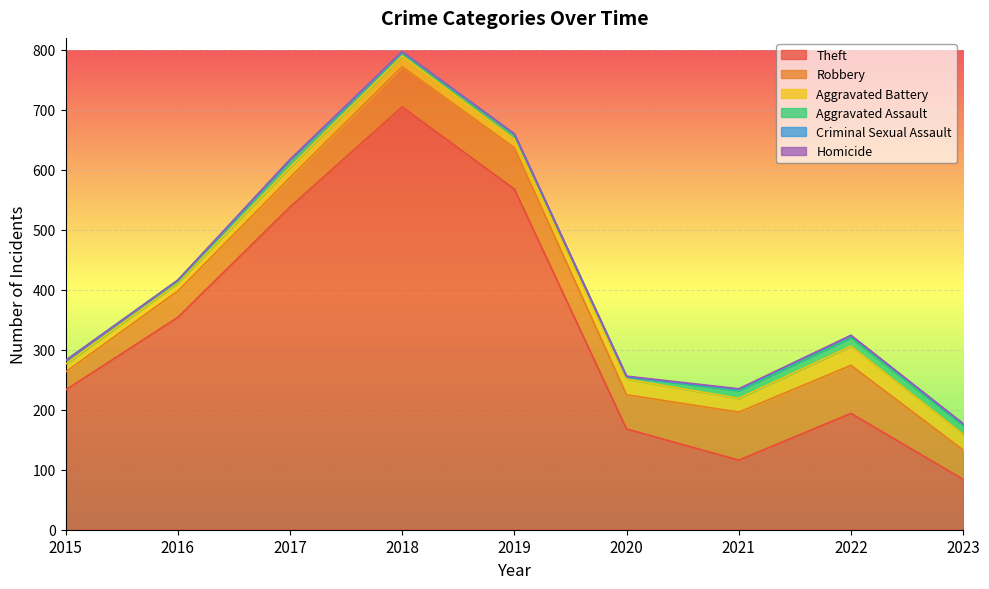

True or false: Homicide and Theft intersect in this chart.

False